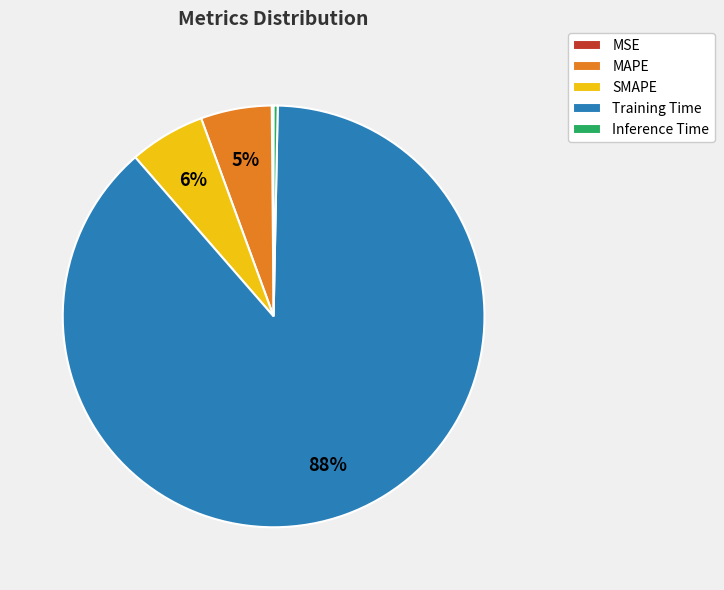

To the nearest percent, what portion does SMAPE represent?

6%